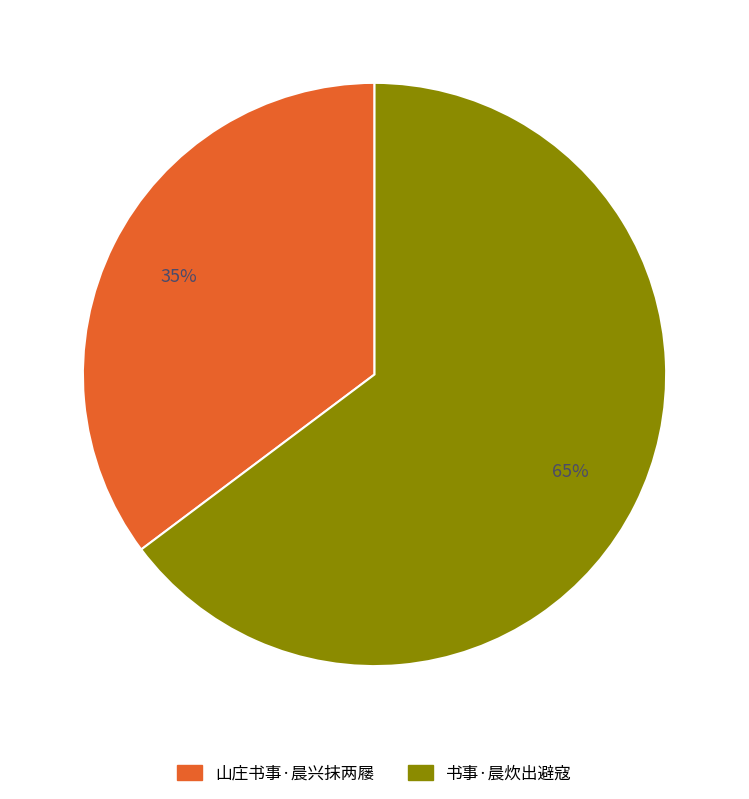

Which category has the biggest portion of the pie?

书事·晨炊出避寇